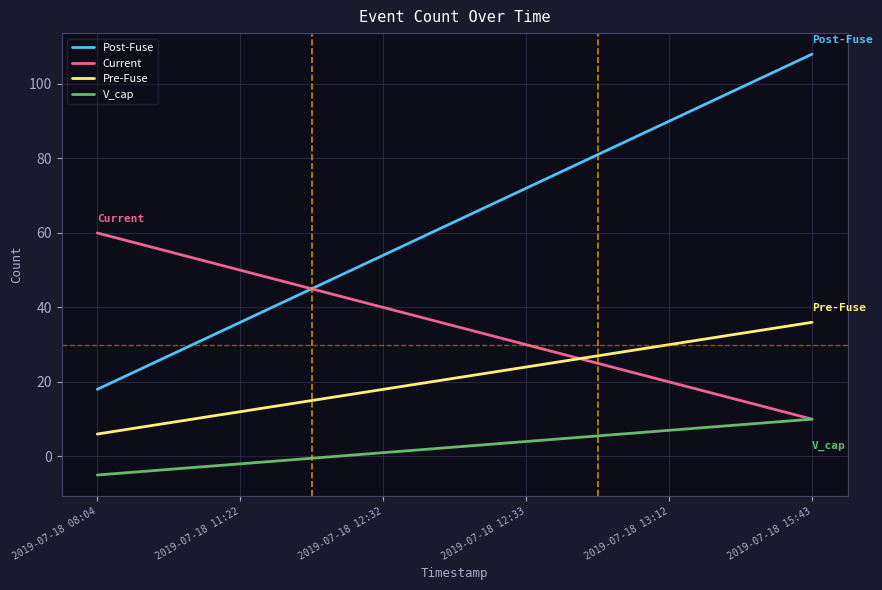

After their last crossing, which series has the higher values: Post-Fuse or Current?

Post-Fuse